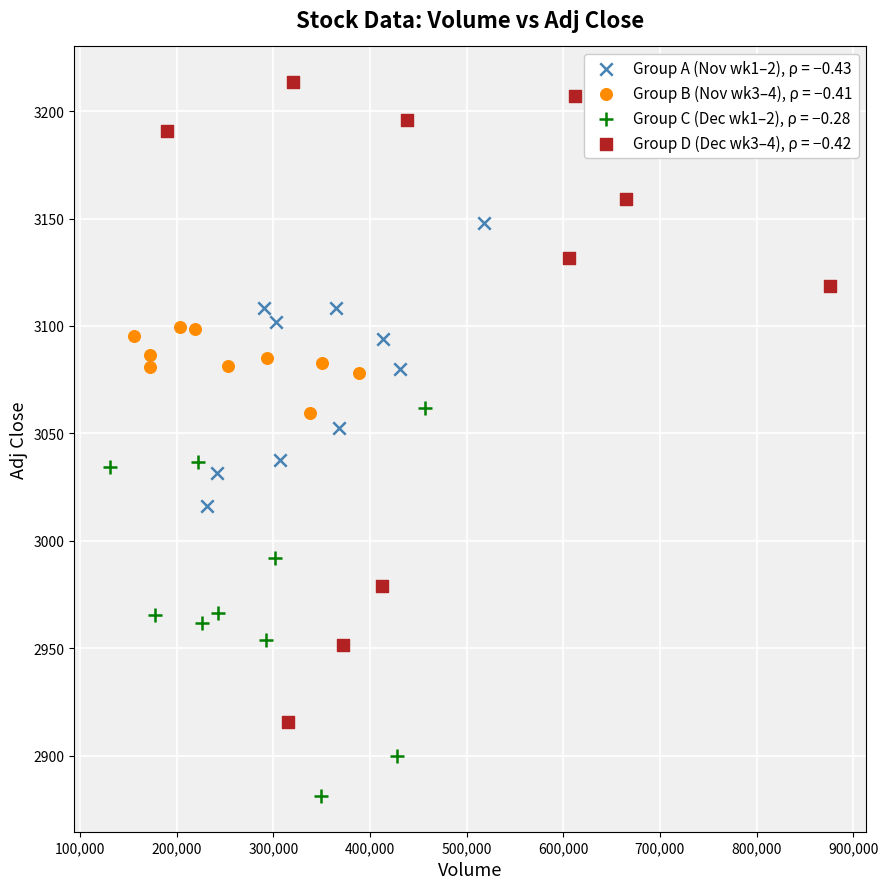

Which series has the widest spread of Y values?

Group D (Dec wk3–4), ρ = −0.42